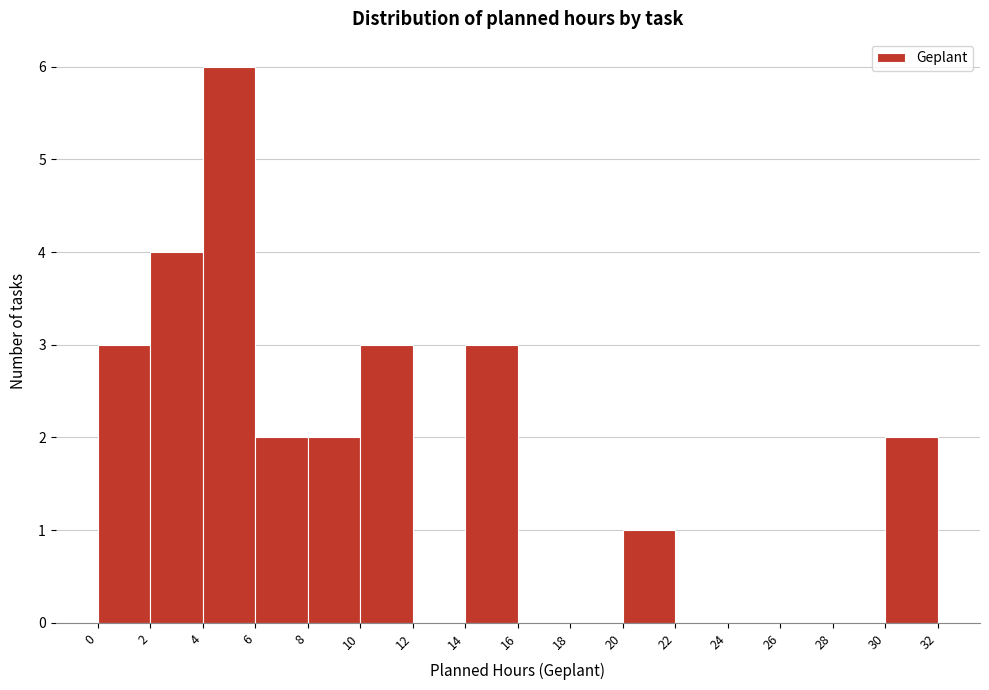

How tall is the bar that spans 30 to 32 on the x-axis? The values are not printed on the chart, so give them approximately, as read against the axis.

2